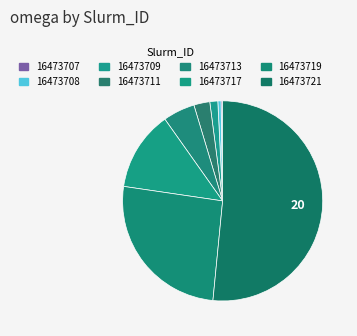

Rank the categories by value from highest to lowest.

16473721, 16473719, 16473717, 16473713, 16473711, 16473709, 16473708, 16473707